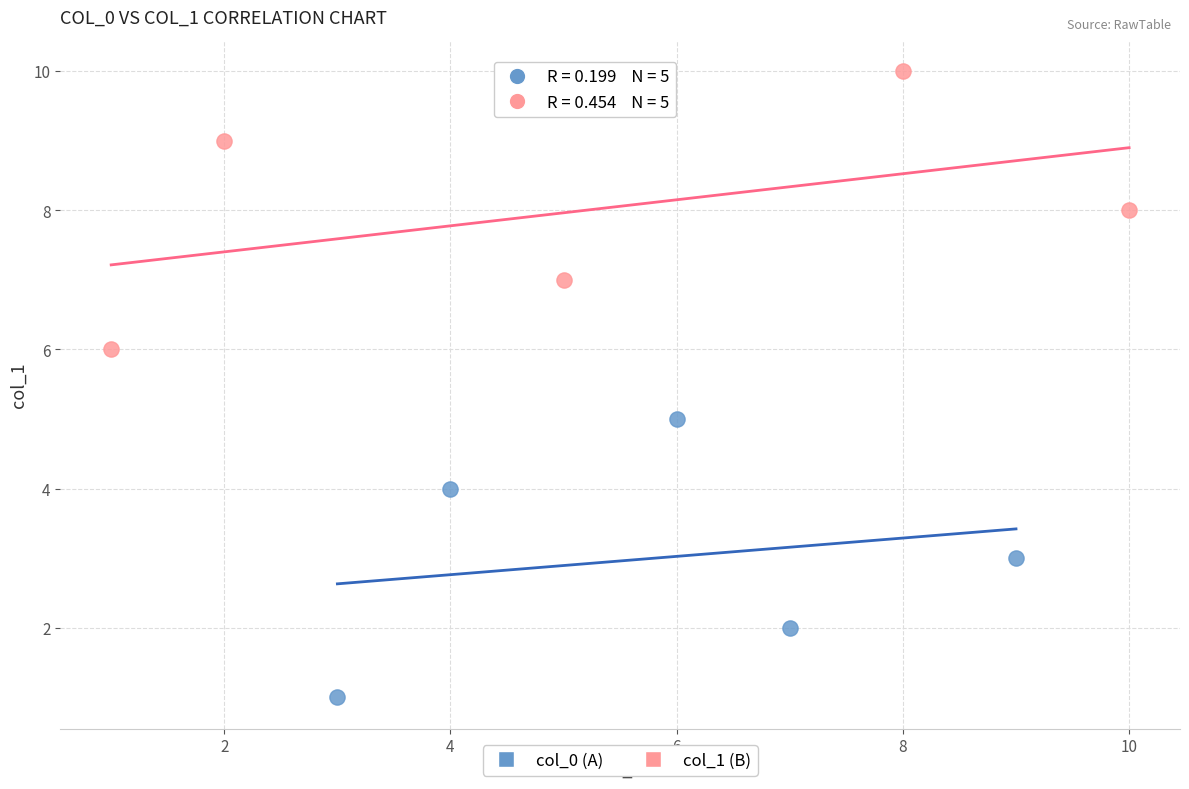

Which series contains the highest Y value?

col_1 (B)